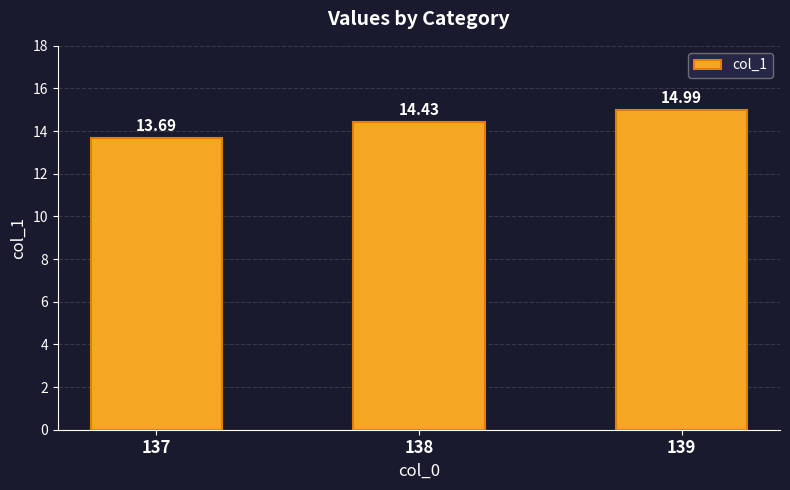

The value at 138 is 14.4. True or false?

True